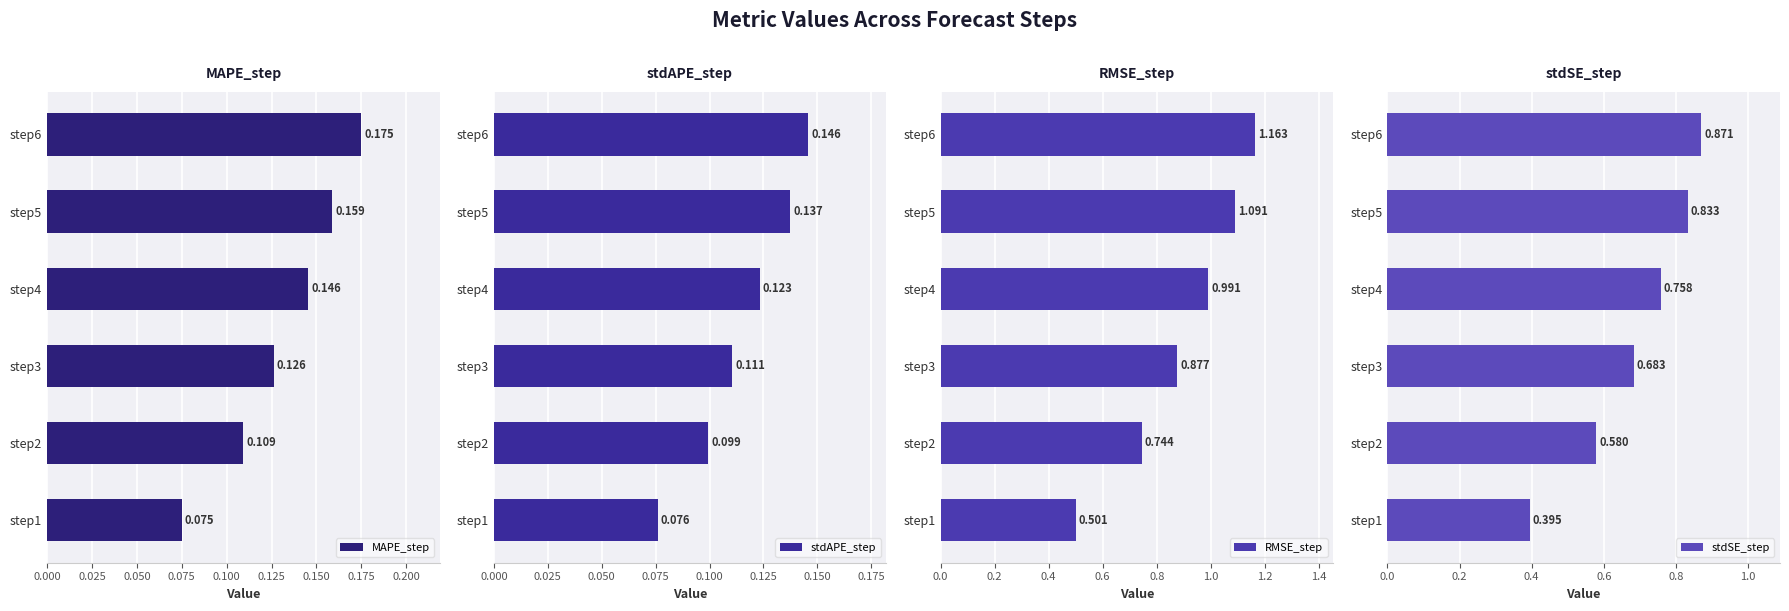

At which label does RMSE_step reach its peak?

step6